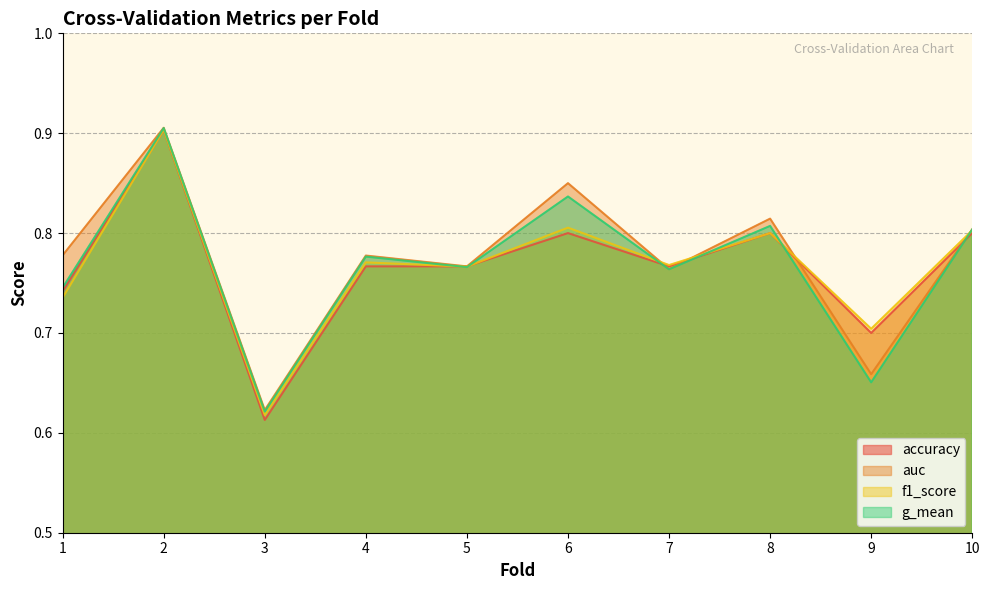

Reading right to left, transcribe all the data shown in this chart.

accuracy: 10=0.8	9=0.7	8=0.8	7=0.8	6=0.8	5=0.8	4=0.8	3=0.6	2=0.9	1=0.7
auc: 10=0.8	9=0.7	8=0.8	7=0.8	6=0.8	5=0.8	4=0.8	3=0.6	2=0.9	1=0.8
f1_score: 10=0.8	9=0.7	8=0.8	7=0.8	6=0.8	5=0.8	4=0.8	3=0.6	2=0.9	1=0.7
g_mean: 10=0.8	9=0.7	8=0.8	7=0.8	6=0.8	5=0.8	4=0.8	3=0.6	2=0.9	1=0.7